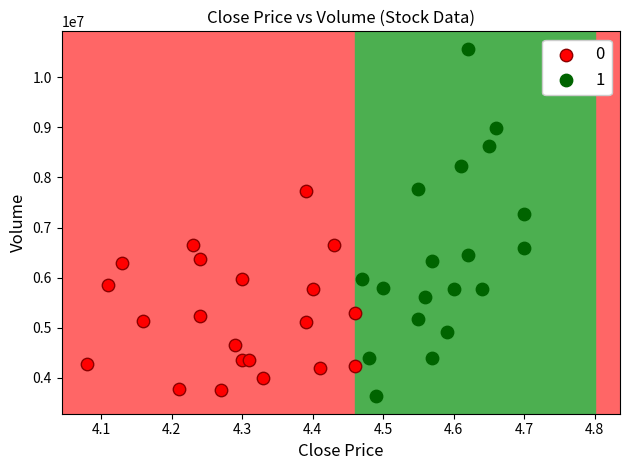

Which series reaches the maximum Y coordinate?

1